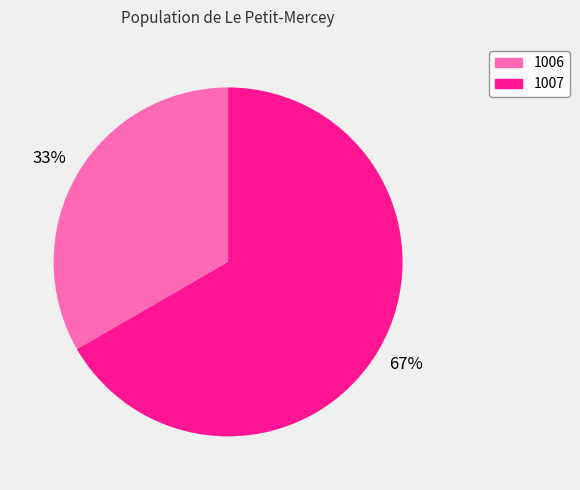

To the nearest percent, what portion does 1006 represent?

33%